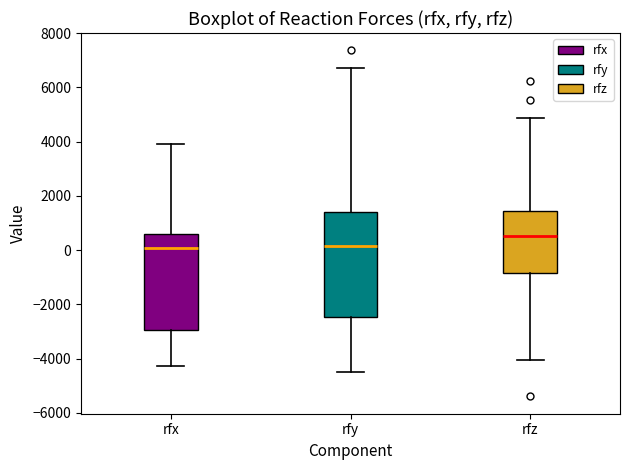

Comparing the boxes themselves (not the whiskers), which one is the tallest?

rfy